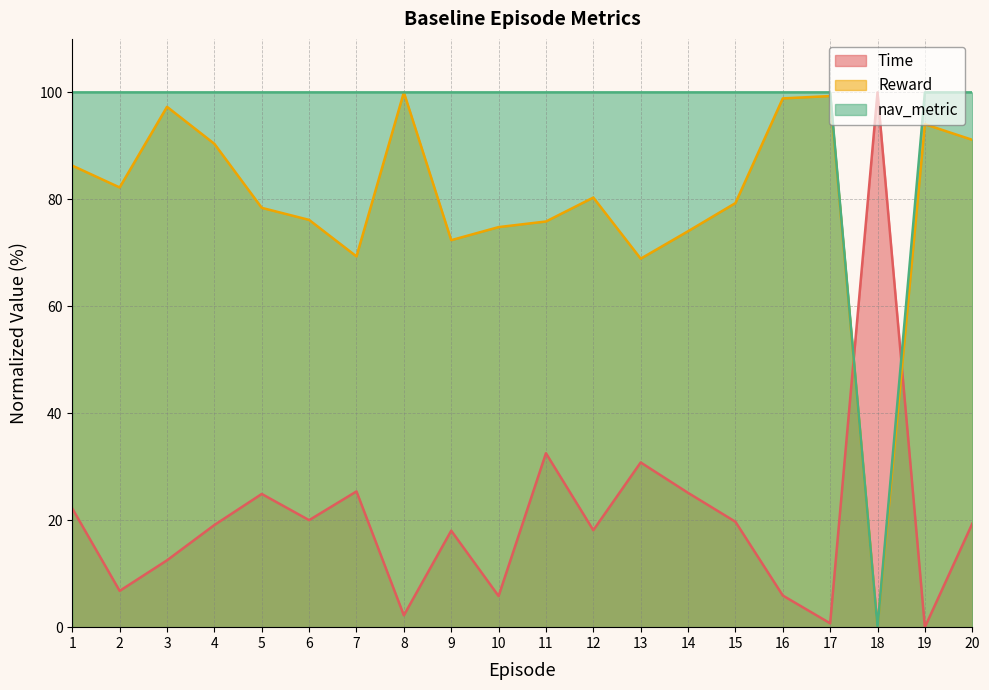

How many lines are shown in the chart?

3